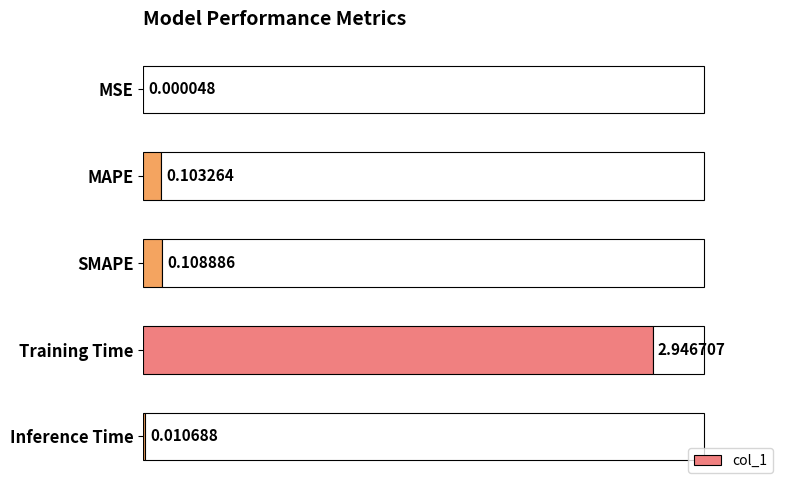

Which label corresponds to the largest value in the chart?

Training Time